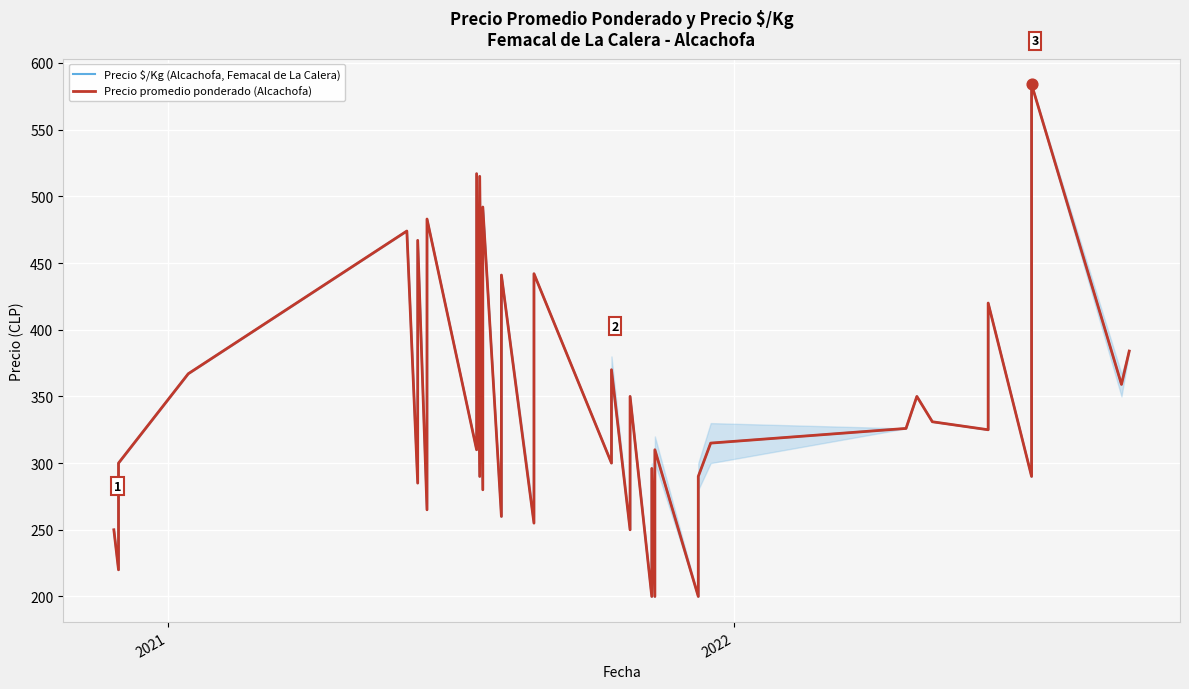

Which series has the largest total across all categories?

Precio $/Kg (Alcachofa, Femacal de La Calera)